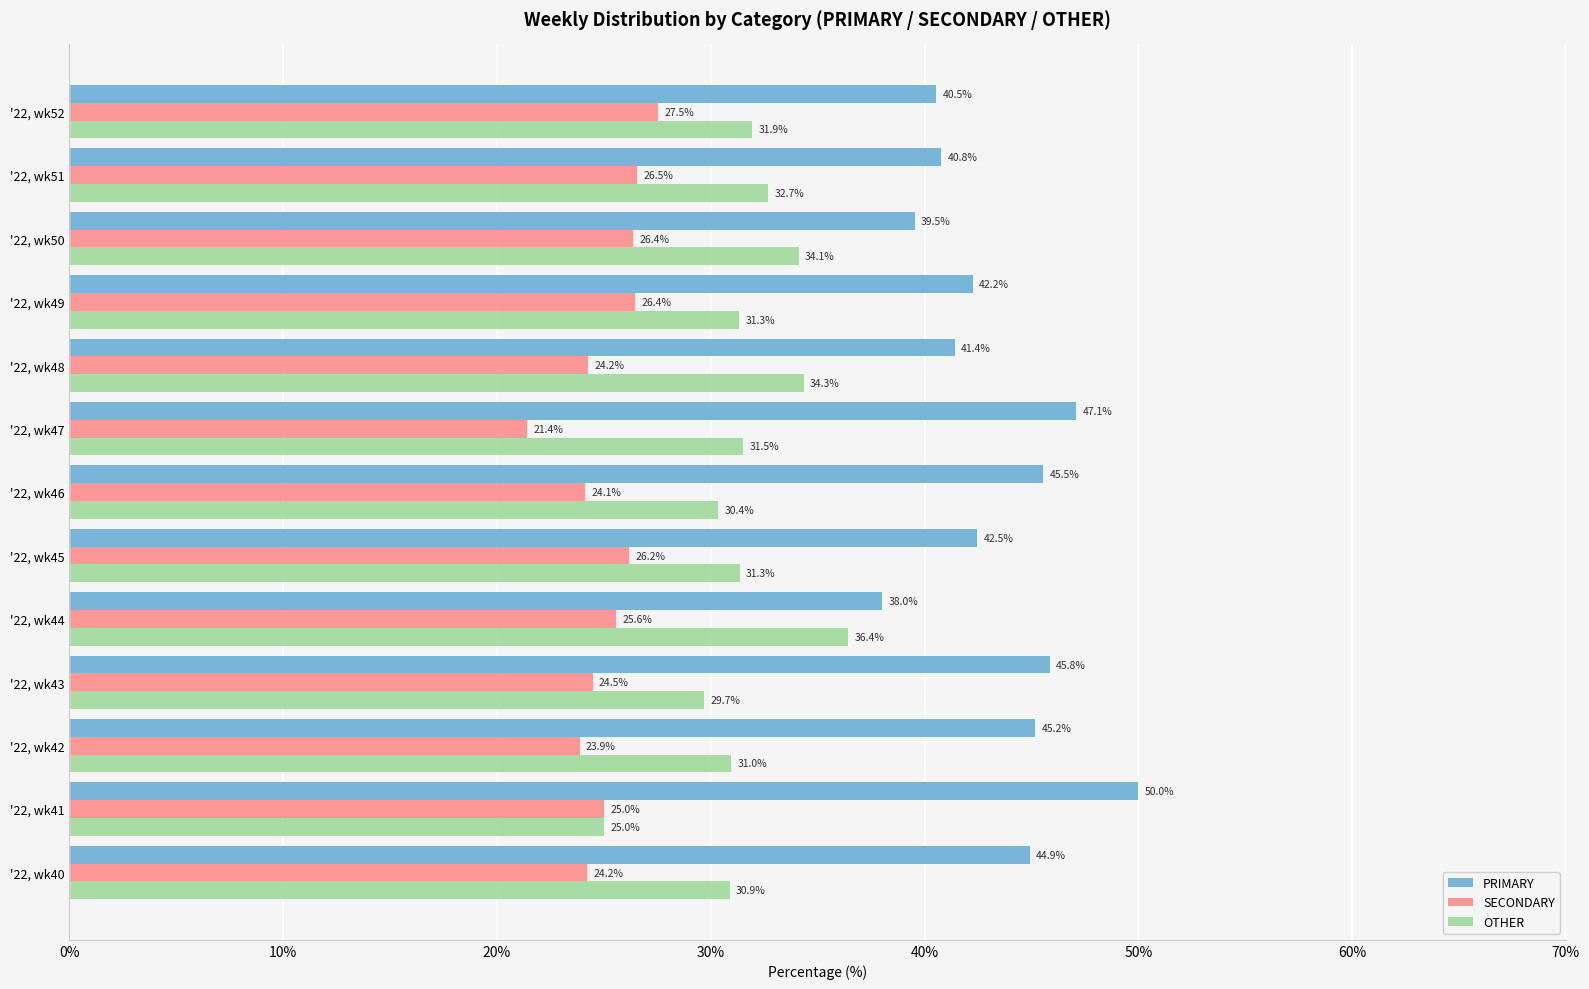

The PRIMARY series shows 20.2 at '22, wk50. True or false?

False